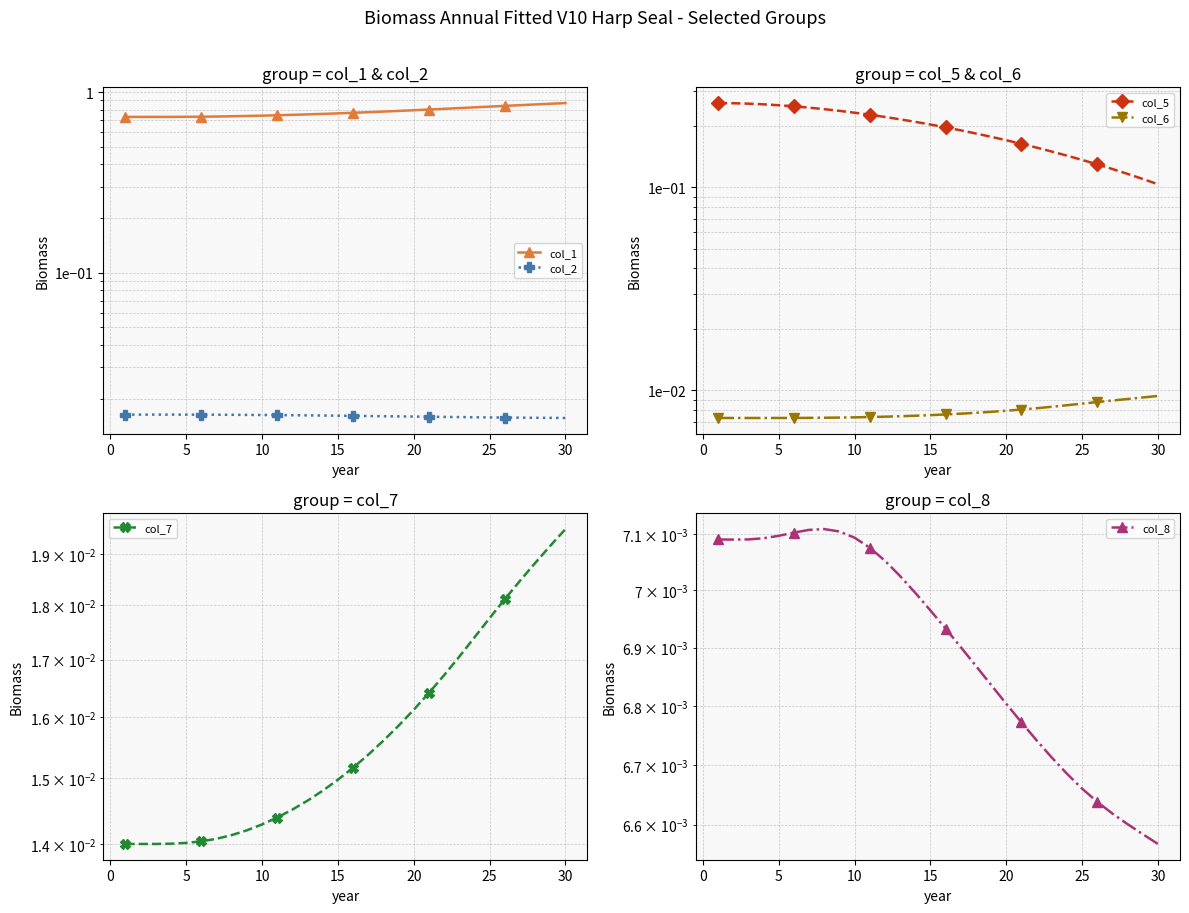

What is the difference between the highest and lowest values at 21?

0.8